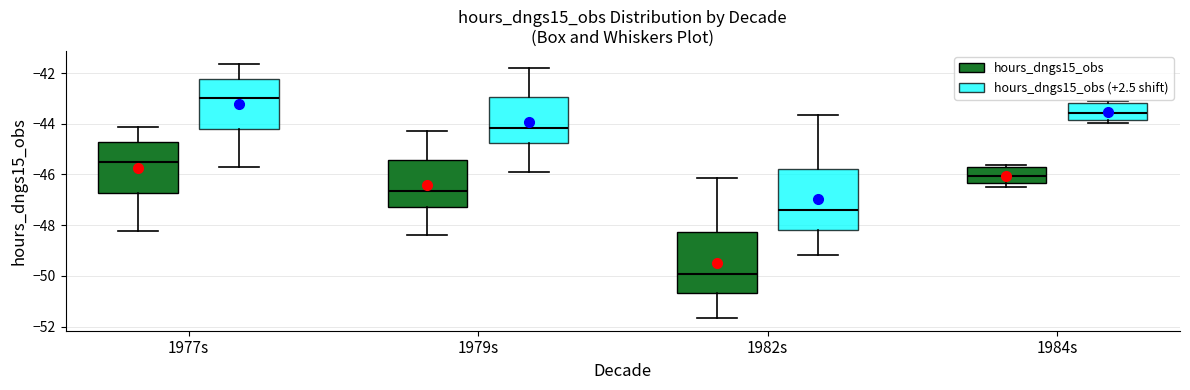

Reading left to right, transcribe this box plot: for each box, give where its median line is, the range the box spans, and where its two whiskers end, as read against the y-axis. The values are not printed on the chart, so give them approximately, as read against the axis.

1977s (hours_dngs15_obs): median -45.4, box -46.8 to -44.8, whiskers -48.2 to -44.2
1977s (hours_dngs15_obs (+2.5 shift)): median -43.0, box -44.2 to -42.2, whiskers -45.8 to -41.6
1979s (hours_dngs15_obs): median -46.6, box -47.2 to -45.4, whiskers -48.4 to -44.4
1979s (hours_dngs15_obs (+2.5 shift)): median -44.2, box -44.8 to -43.0, whiskers -46.0 to -41.8
1982s (hours_dngs15_obs): median -50.0, box -50.6 to -48.2, whiskers -51.6 to -46.2
1982s (hours_dngs15_obs (+2.5 shift)): median -47.4, box -48.2 to -45.8, whiskers -49.2 to -43.6
1984s (hours_dngs15_obs): median -46.0, box -46.4 to -45.6, whiskers -46.4 (just below the box's lower edge) to -45.6 (just above the box's upper edge)
1984s (hours_dngs15_obs (+2.5 shift)): median -43.6, box -43.8 to -43.2, whiskers -44.0 to -43.2 (just above the box's upper edge)